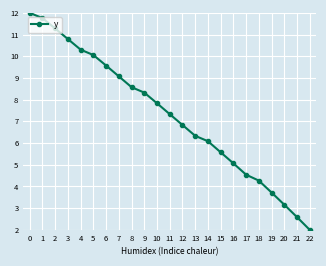

Reading left to right, extract all data points from this chart.

0=12.0	1=11.8	2=11.3	3=10.8	4=10.3	5=10.1	6=9.6	7=9.1	8=8.6	9=8.3	10=7.8	11=7.3	12=6.8	13=6.3	14=6.1	15=5.6	16=5.1	17=4.5	18=4.3	19=3.7	20=3.2	21=2.6	22=2.0